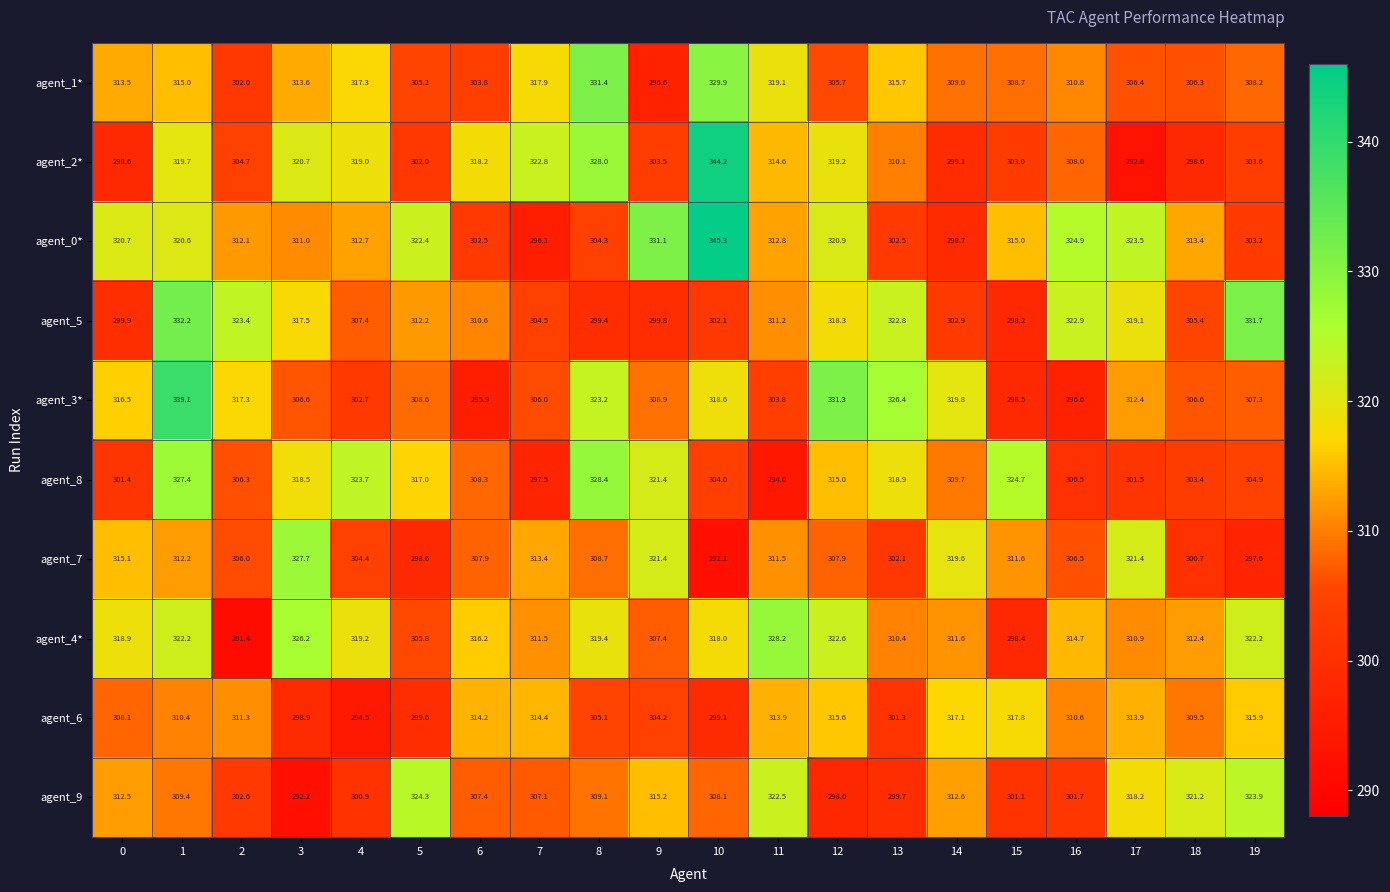

Between 11 and 17, which series saw the biggest shift?

agent_2*